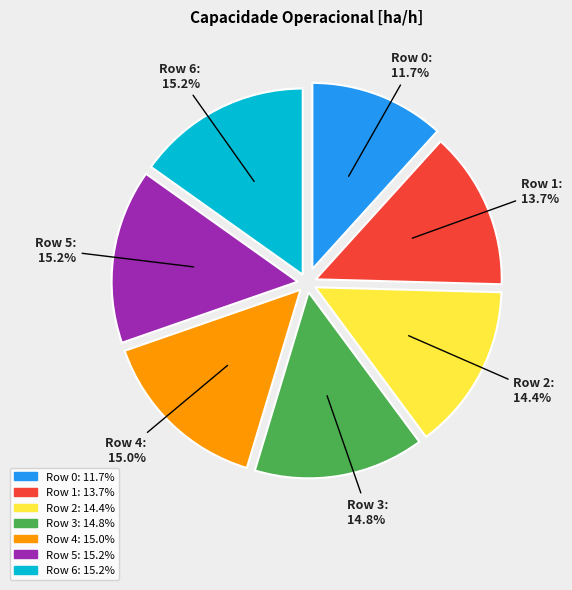

Is there a majority slice in this chart?

No